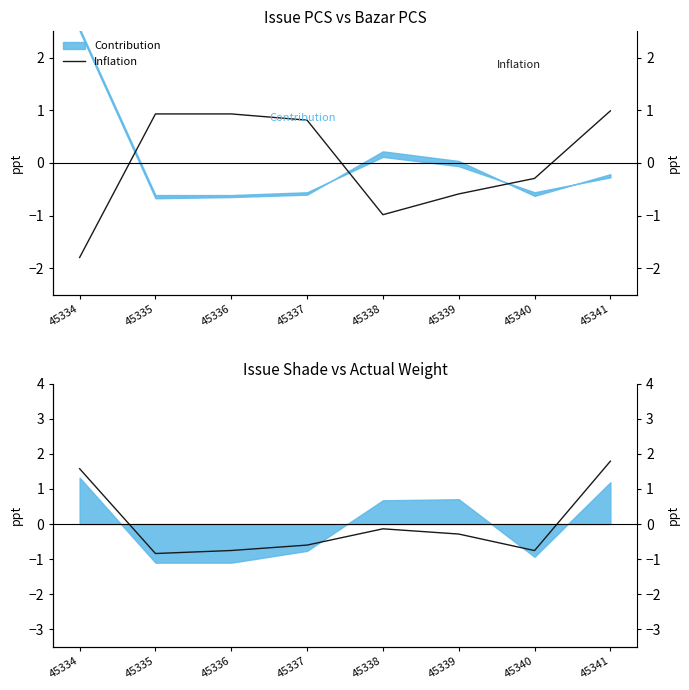

The value at 45335 is -1.2. True or false?

False